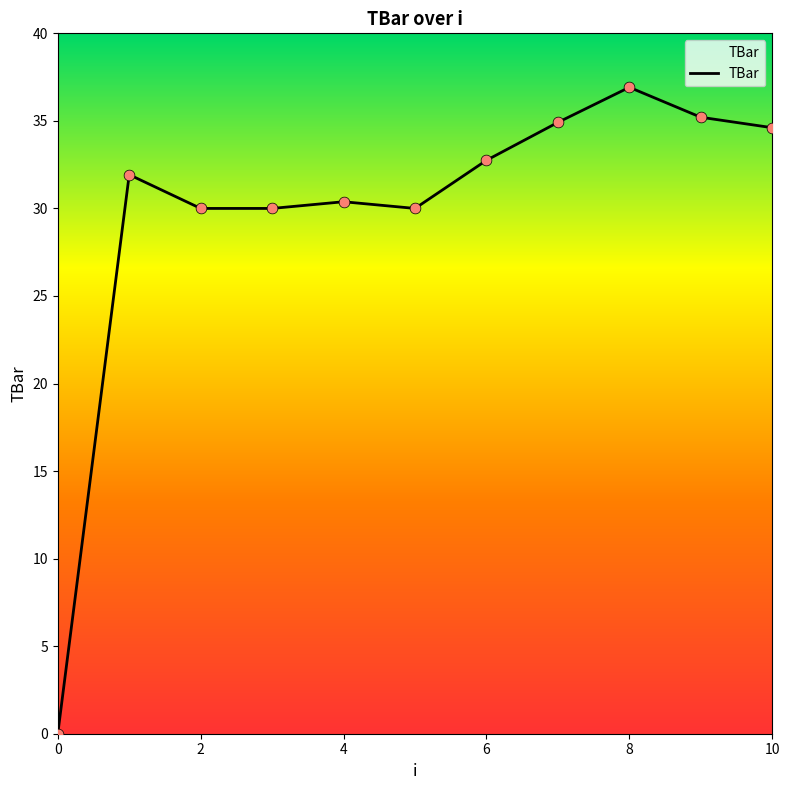

What is the difference between the maximum and minimum values?

36.9